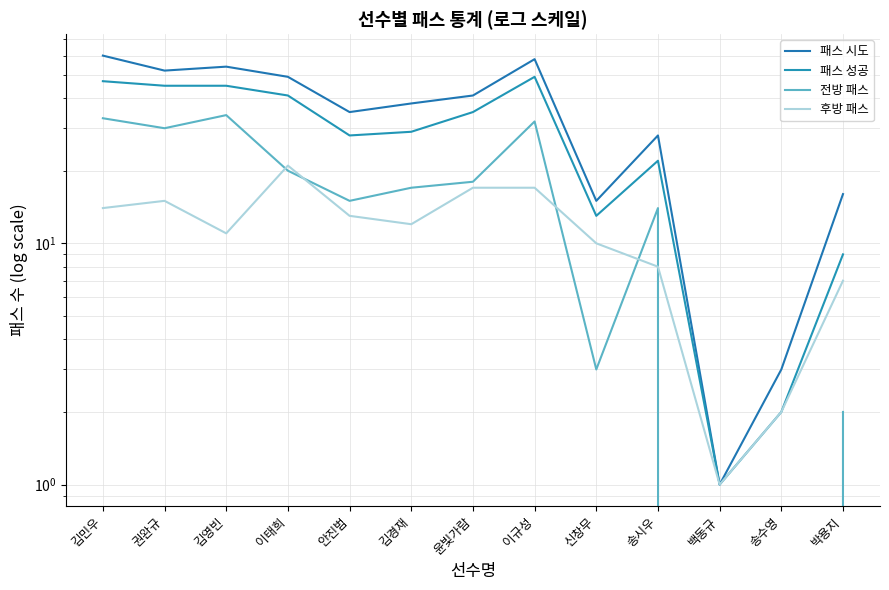

What is the total value across all series at 권완규?

142